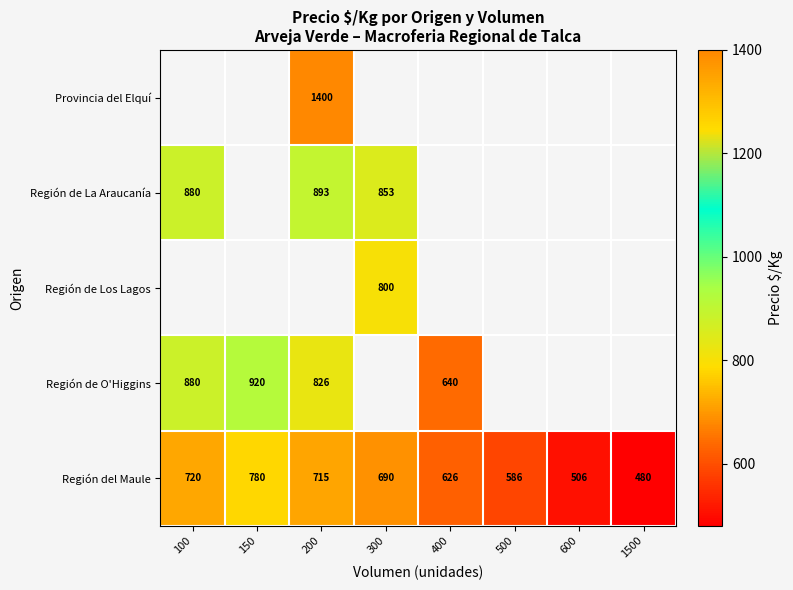

What is the lowest value of the Región del Maule series?

480